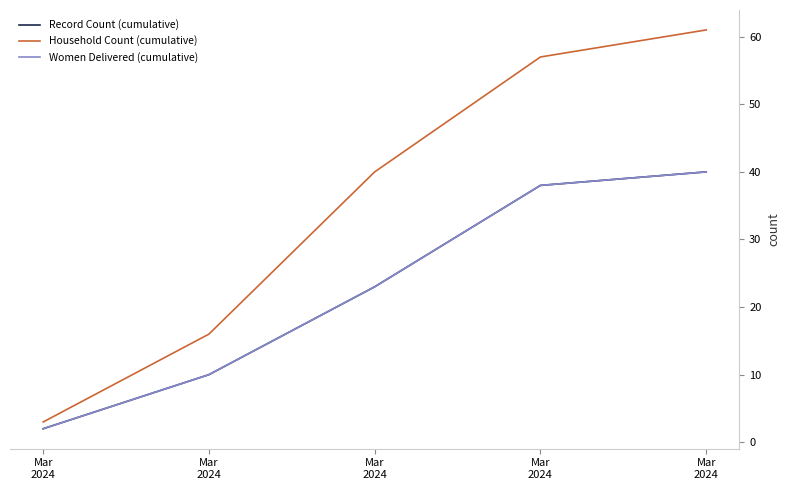

Does the chart display data point markers on the line(s)?

No